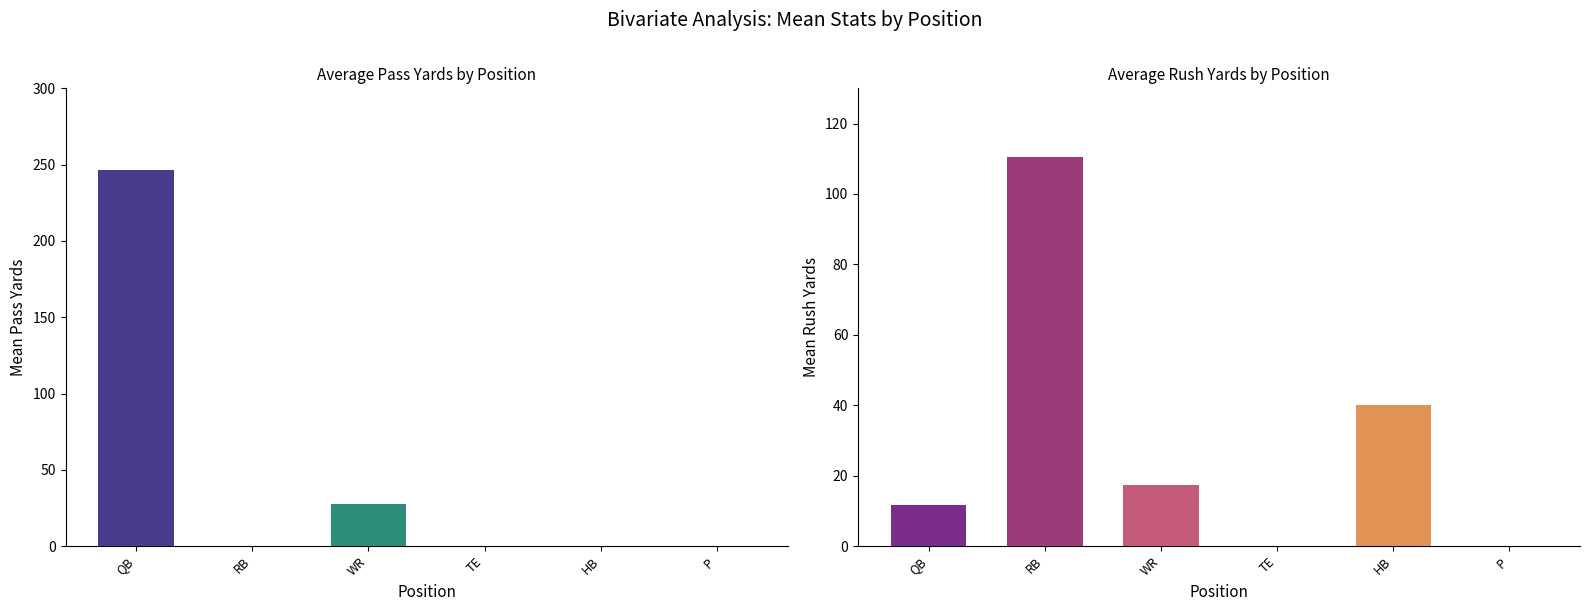

What is the value of the rush_yds bar at the 1st from the left?

11.6